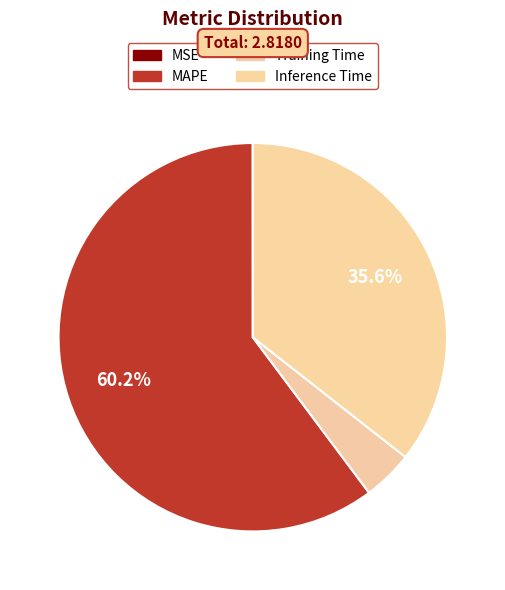

To the nearest percent, what portion does Inference Time represent?

36%